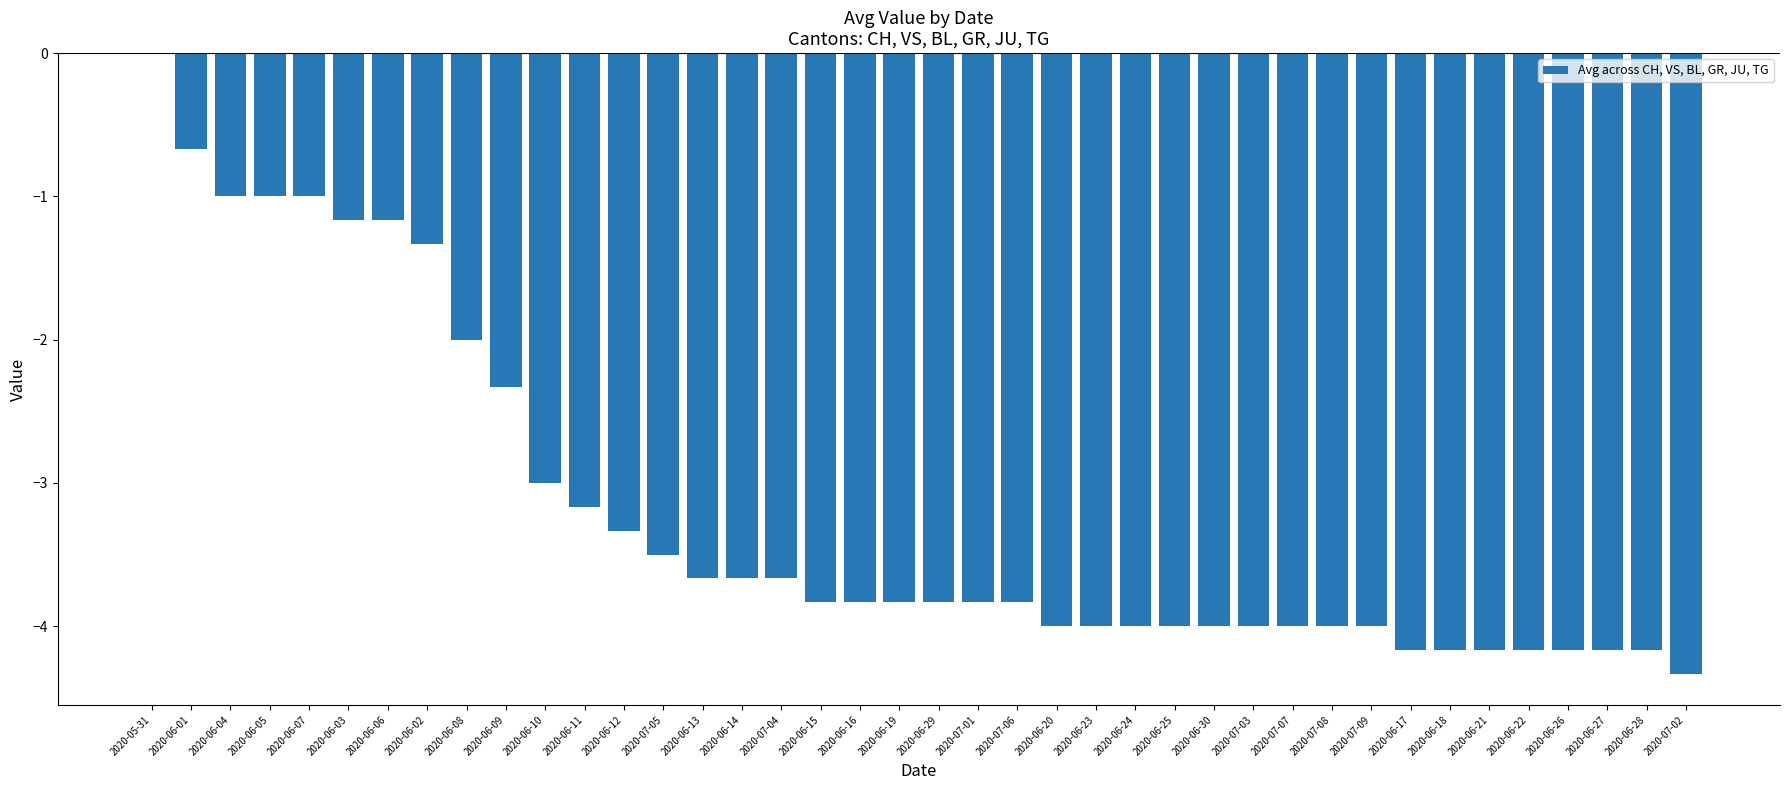

Where does the data first go above -3?

2020-05-31